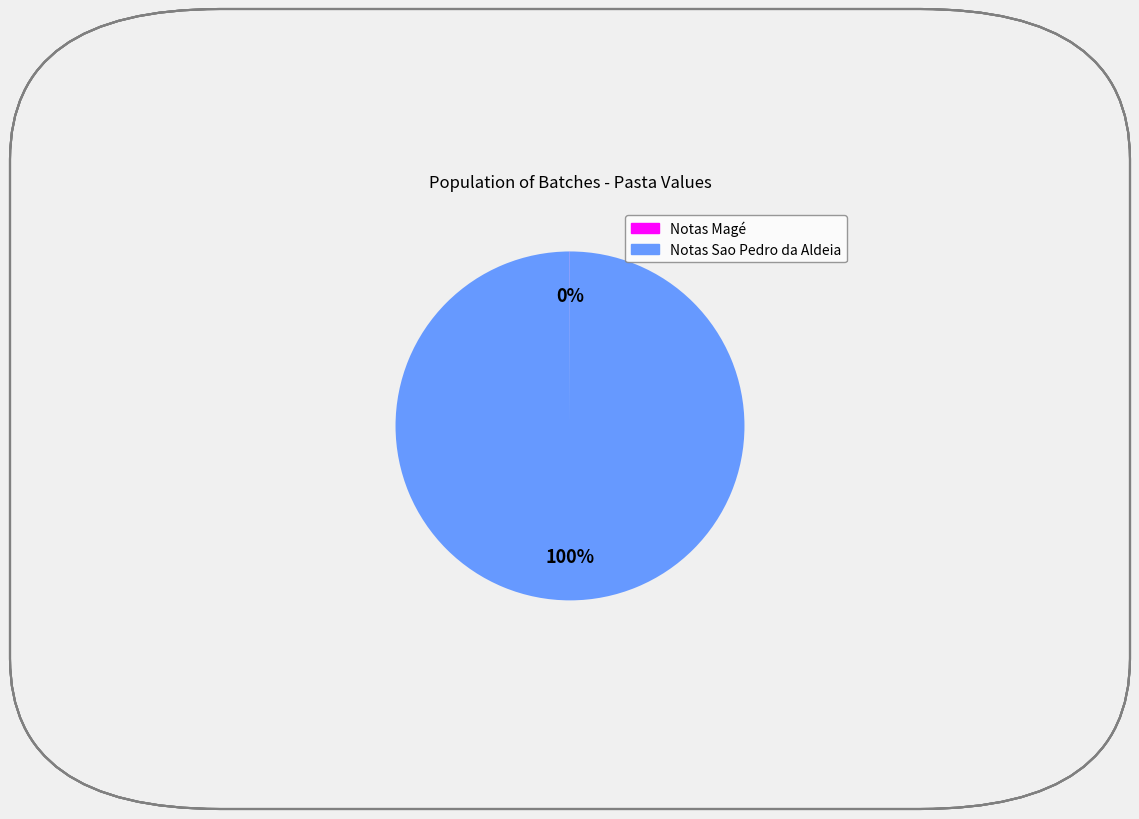

True or false: Notas Sao Pedro da Aldeia accounts for 100% of the total.

True